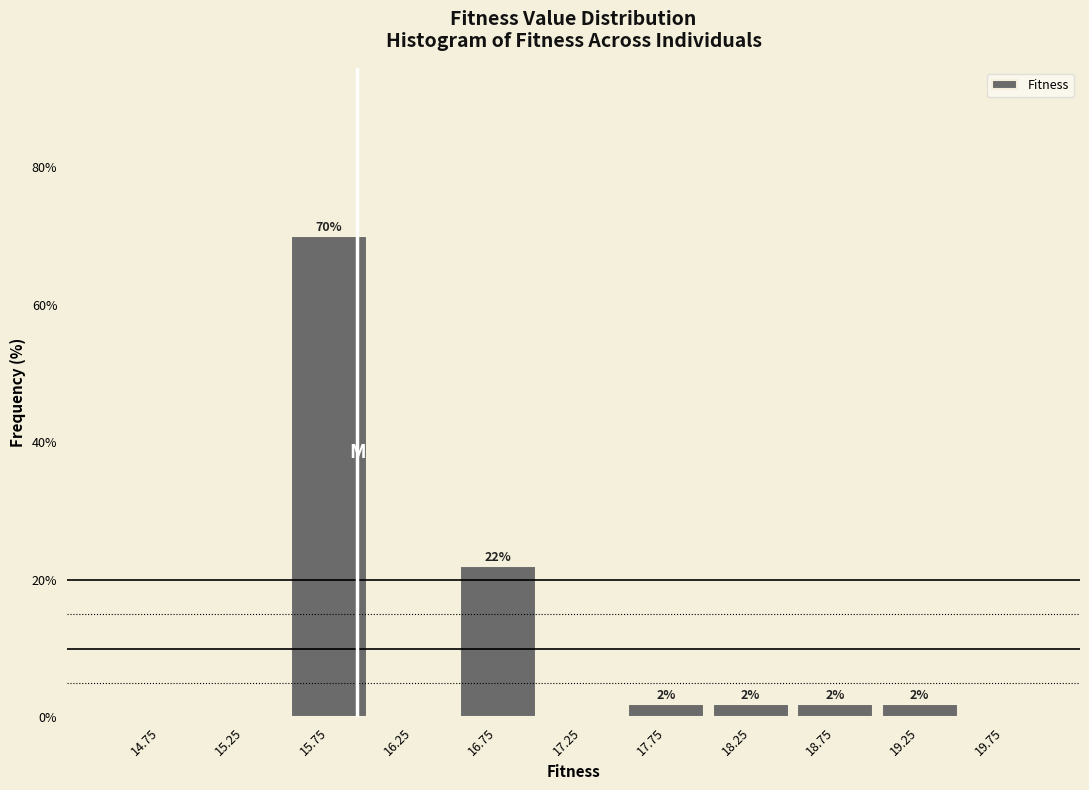

Over which range of the x-axis is the bar tallest?

15.5 to 16.0